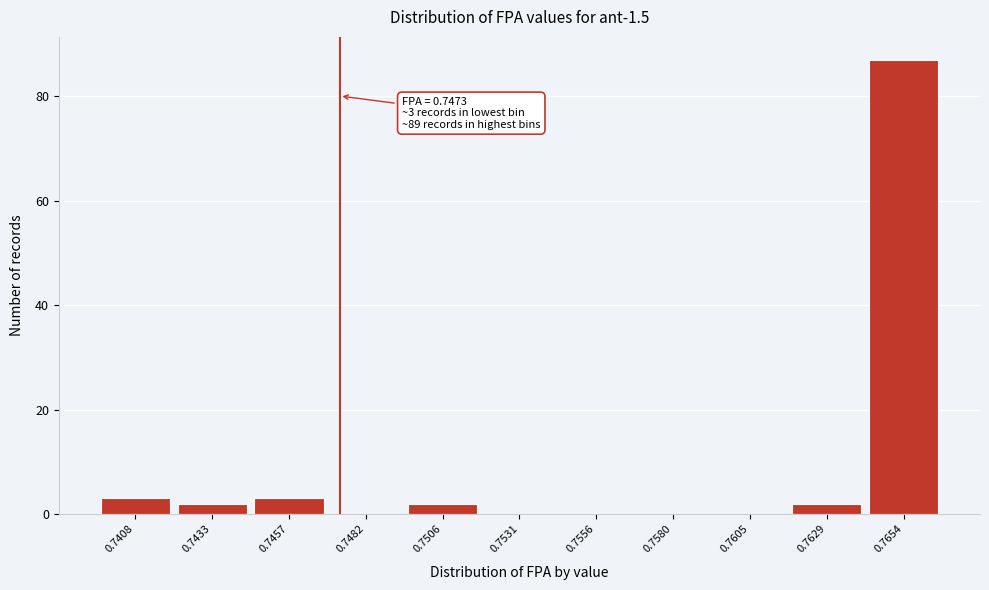

Reading right to left, transcribe all the data shown in this chart.

0.7654=87	0.7629=2	0.7605=0	0.7580=0	0.7556=0	0.7531=0	0.7506=2	0.7482=0	0.7457=3	0.7433=2	0.7408=3